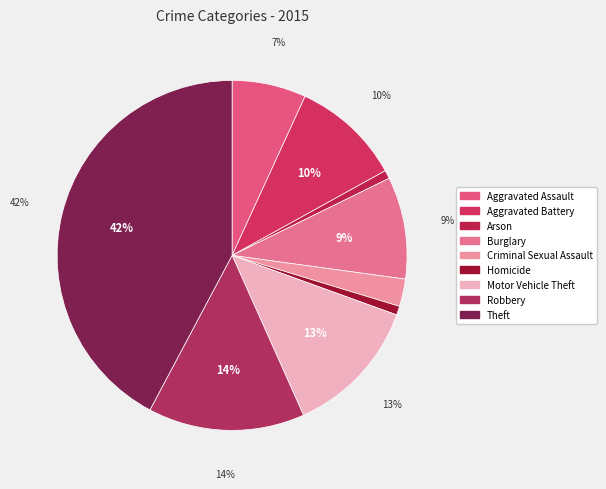

To the nearest percent, what is the difference between the Motor Vehicle Theft and Aggravated Assault slice percentages?

6%